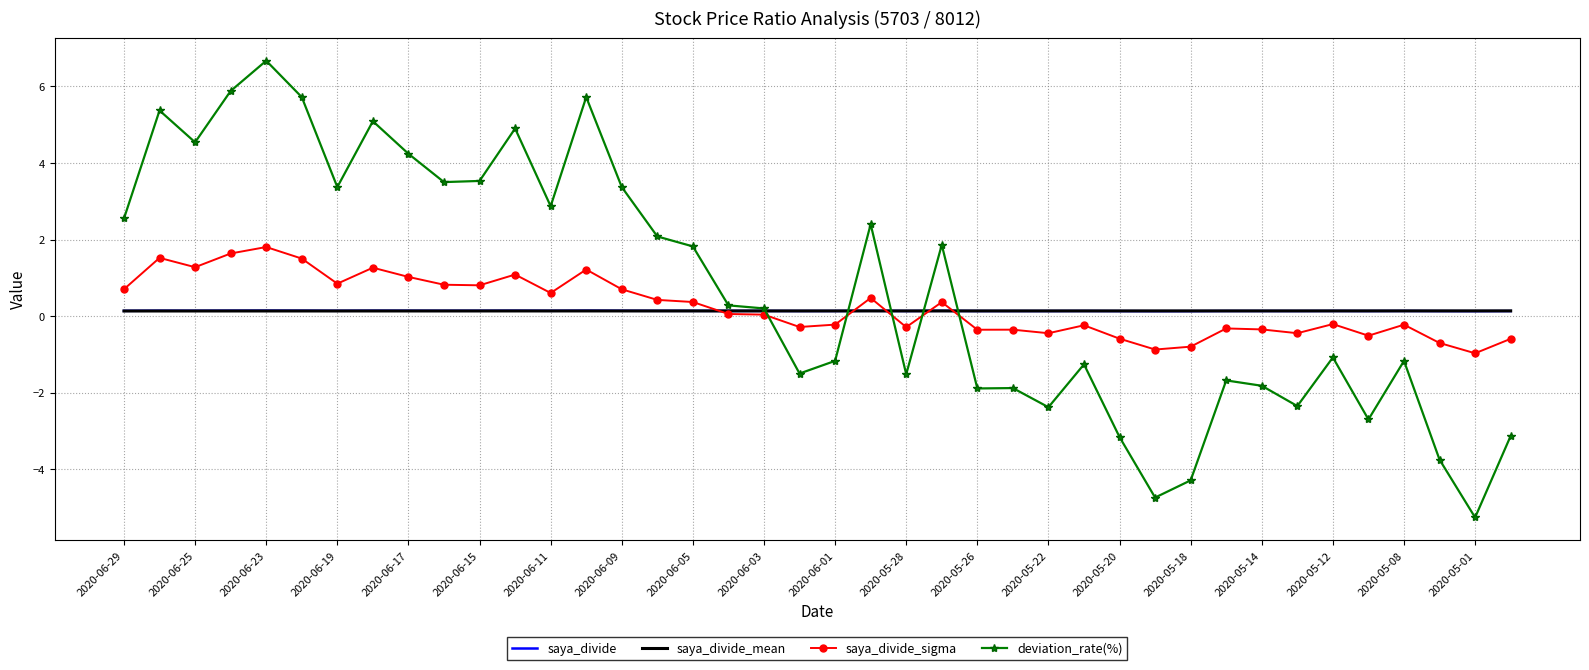

Which series has the widest spread of values?

deviation_rate(%)